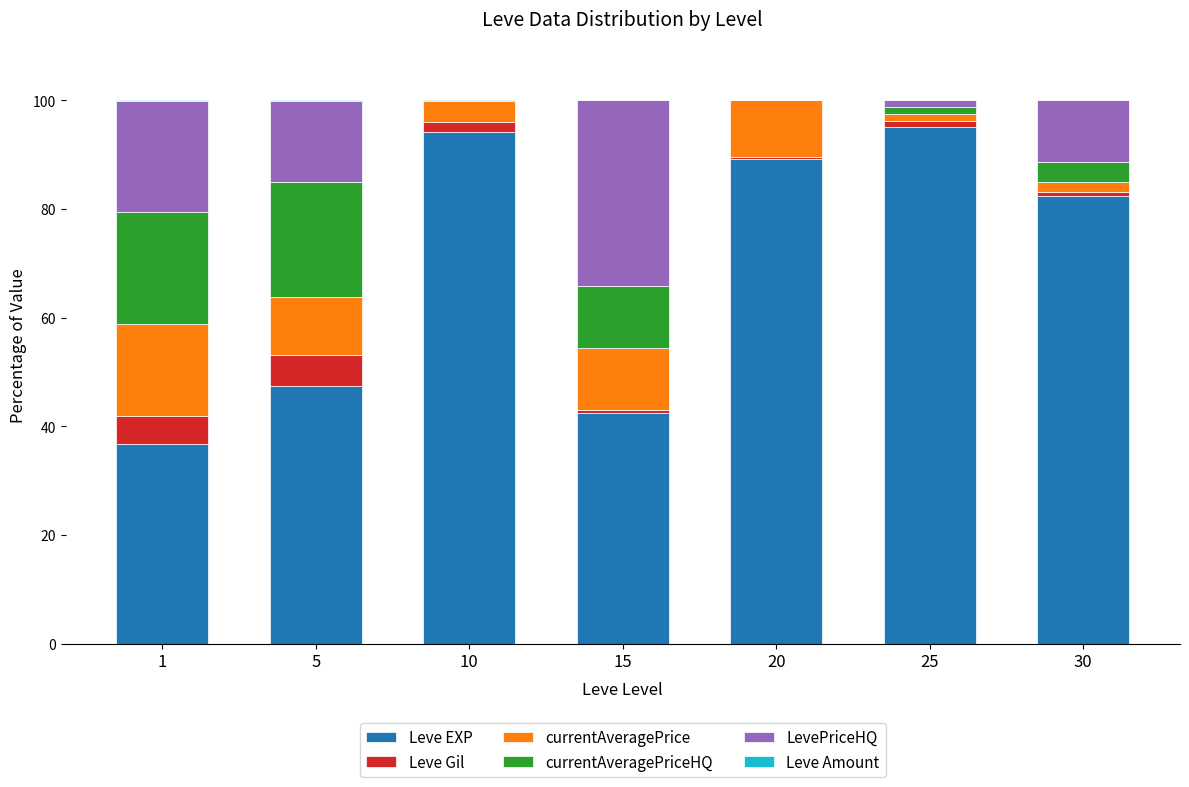

What is the average value of the Leve Gil series?

2.2